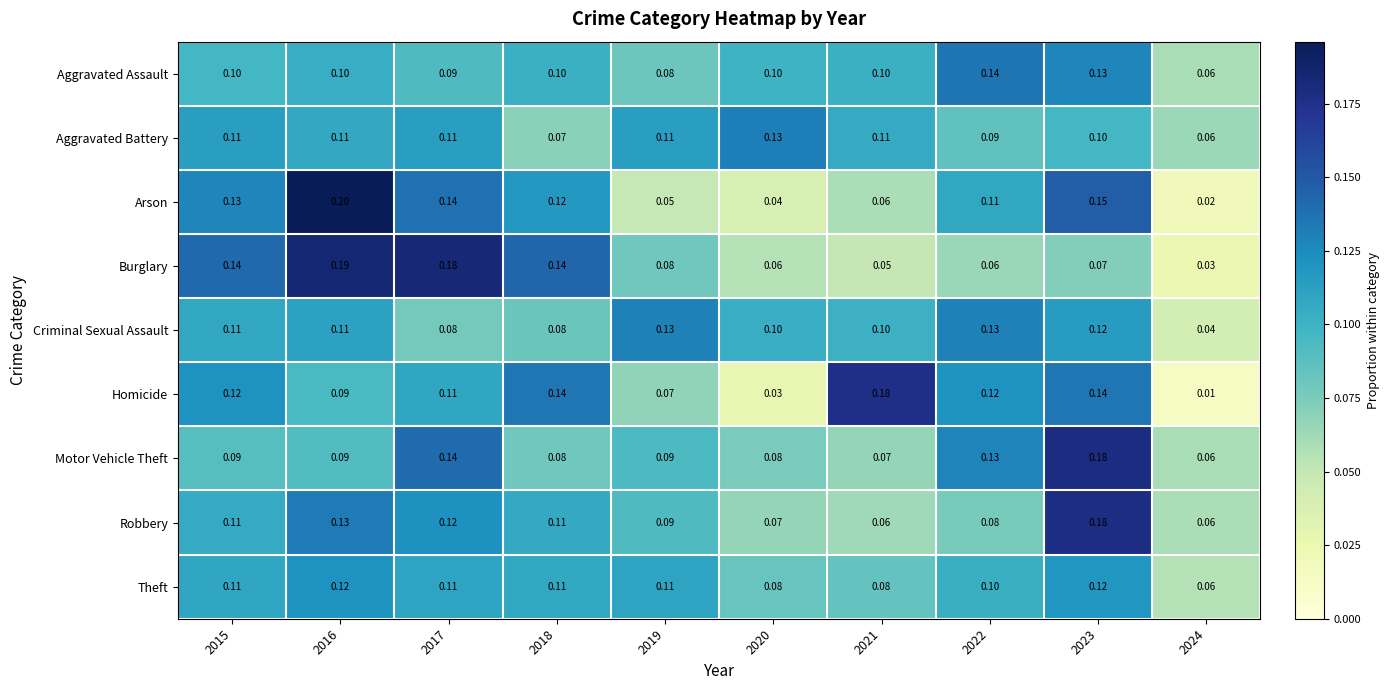

Which series has the largest total across all categories?

Arson